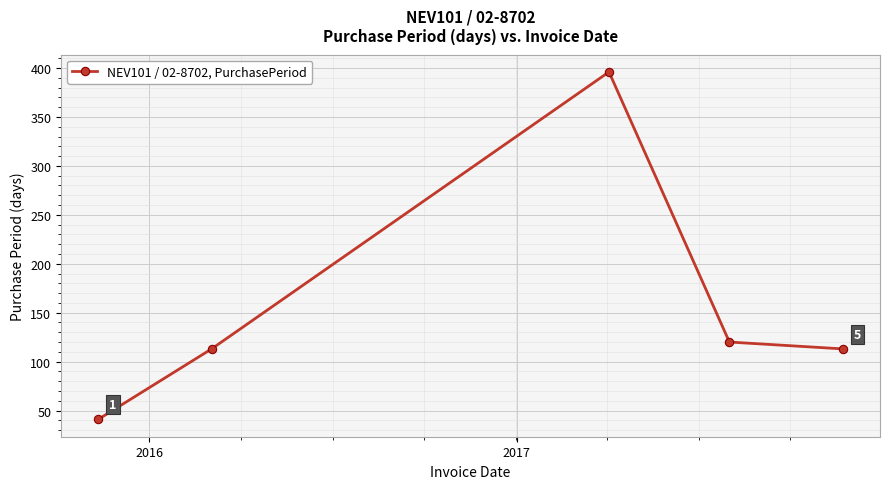

What is the difference between the maximum and minimum values?

355